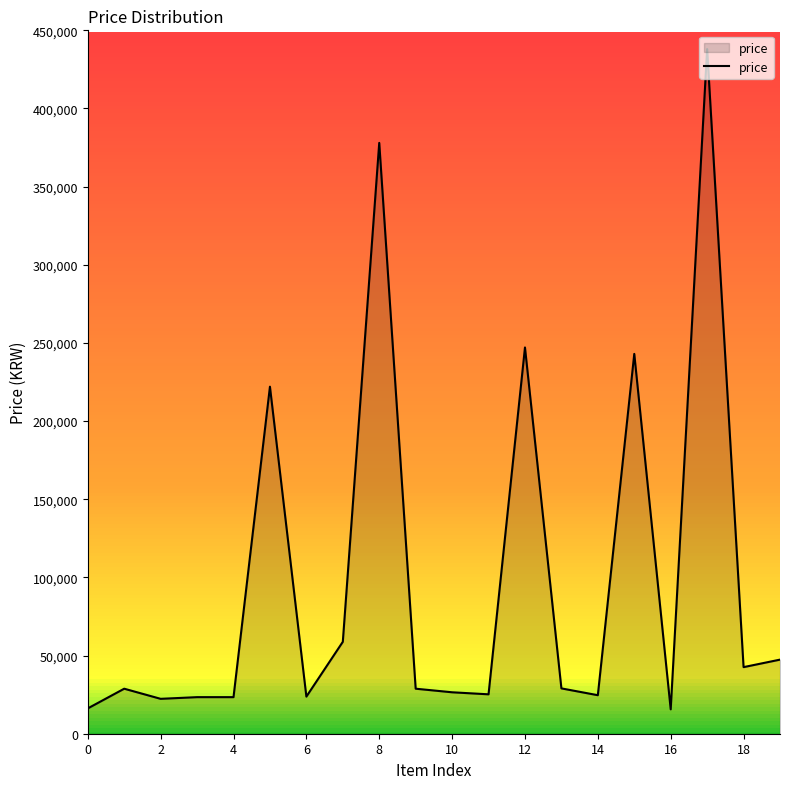

How many values exceed 28800?

9